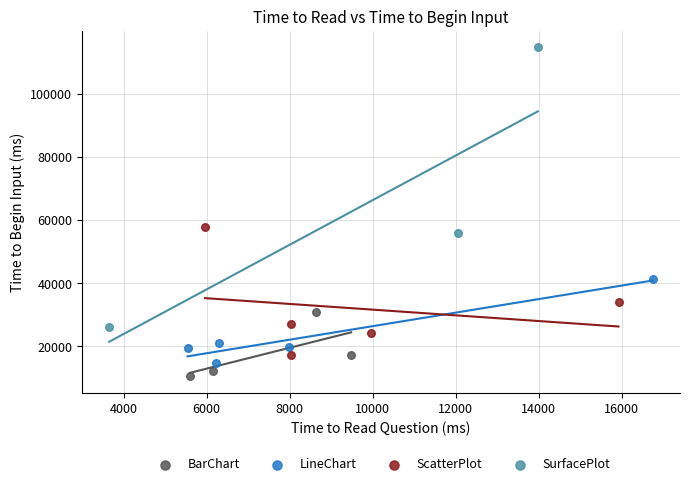

Which series has the largest Y range (max minus min)?

SurfacePlot